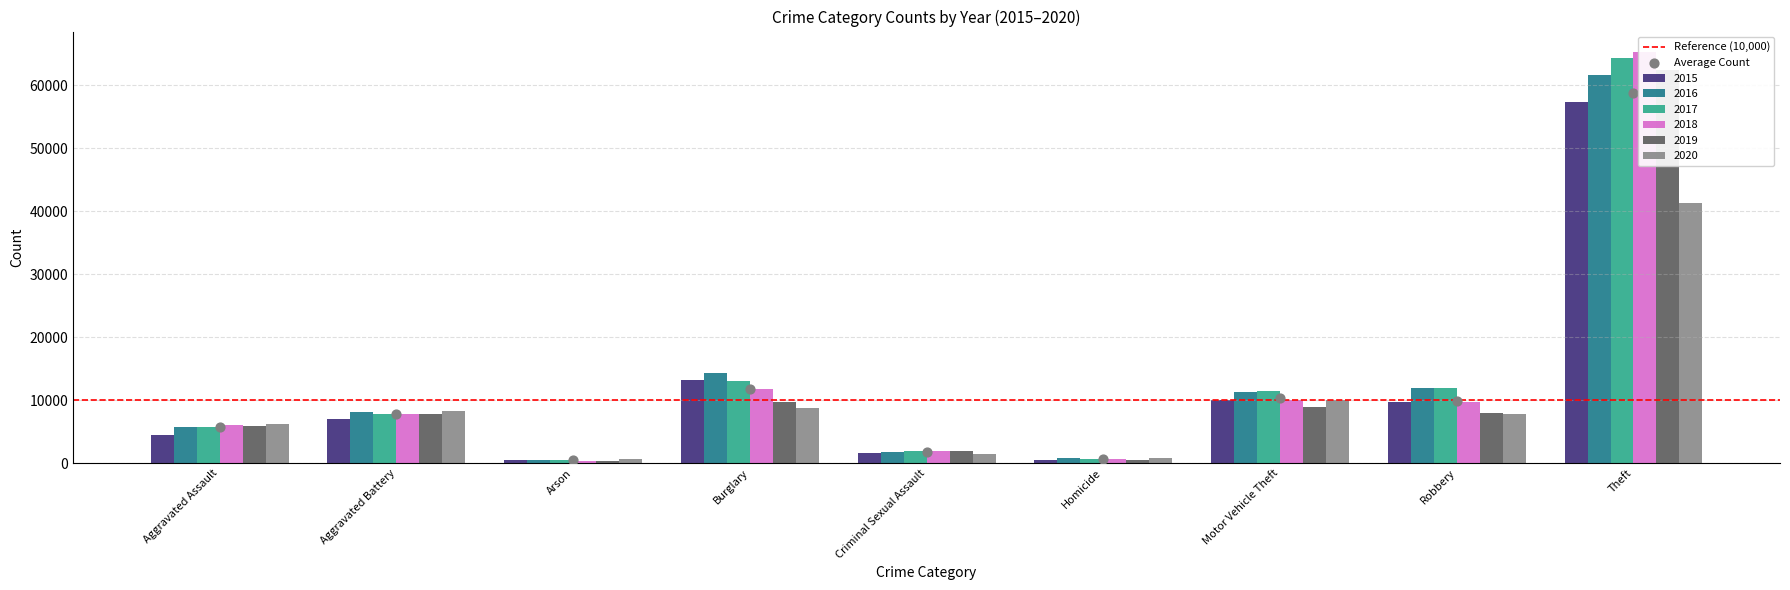

What are all the series names shown in the legend?

2015, 2016, 2017, 2018, 2019, 2020